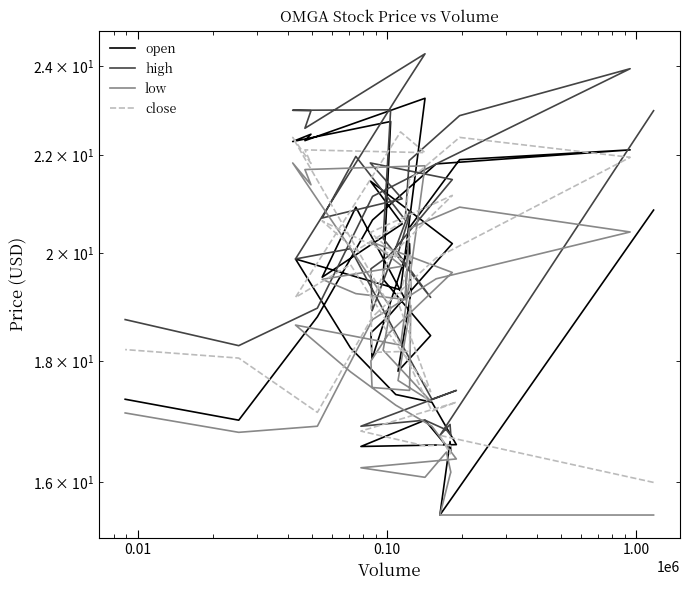

What is the difference between the maximum and second lowest values in the close series?

6.1